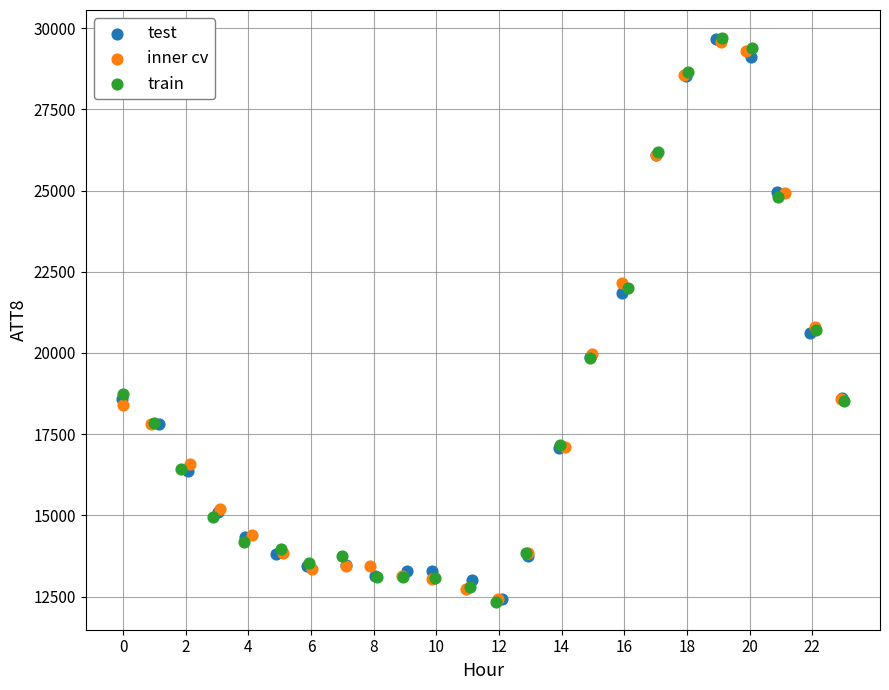

What are all the series names shown in the legend?

test, inner cv, train